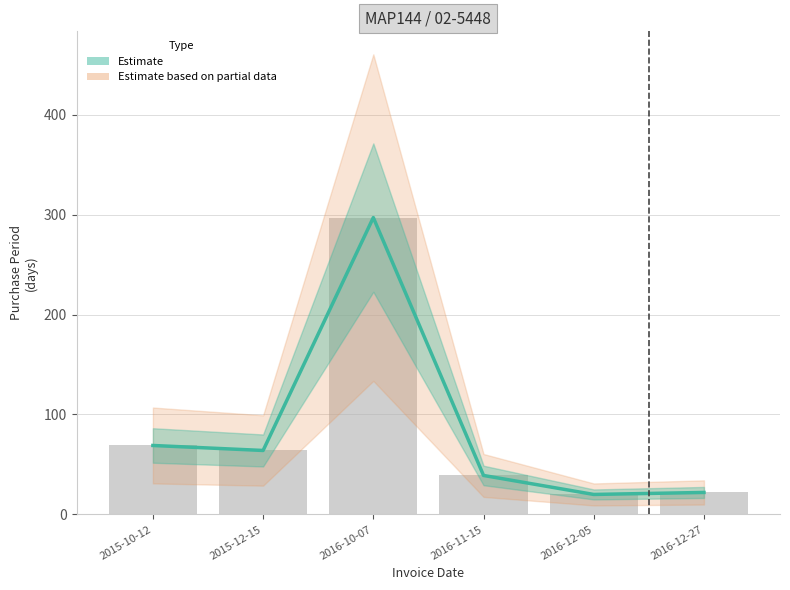

What is the sum of the values at 2016-12-05 and 2015-10-12?

89